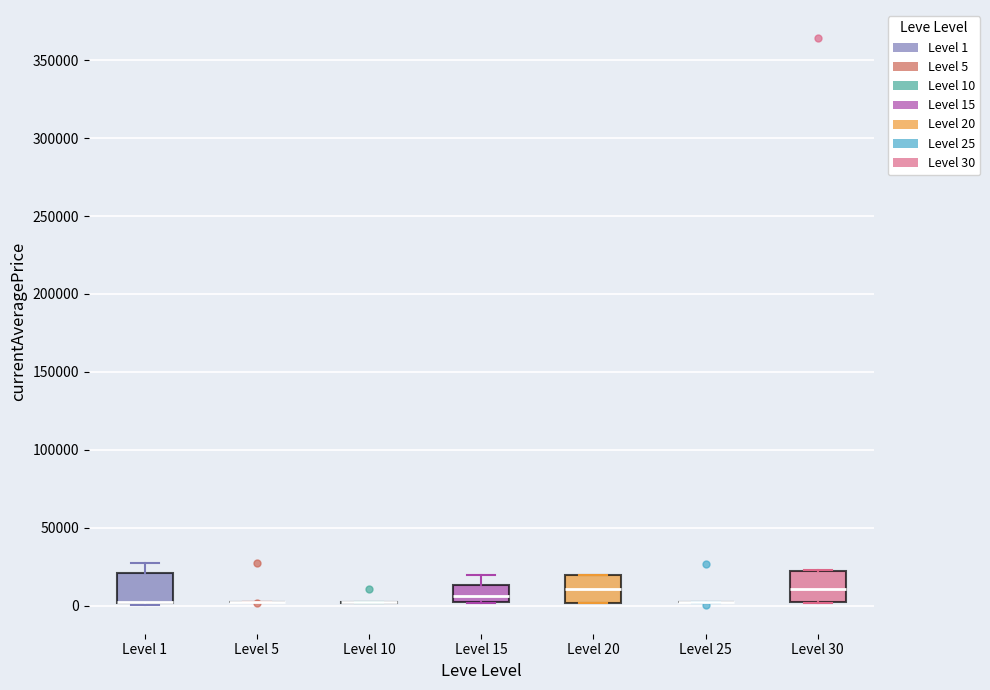

Reading left to right, read every box against the y-axis: the position of its median line, the range the box covers, and the ends of its whiskers. The values are not printed on the chart, so give them approximately, as read against the axis.

Level 1: median 0 (drawn on the box's lower edge), box 0 to 20000, whiskers 0 to 25000
Level 5: box collapsed to a line at 0, whiskers 0 to 5000
Level 10: box collapsed to a line at 0, whiskers 0 to 0
Level 15: median 5000 (inside the box), box 5000 to 15000, whiskers 0 to 20000
Level 20: median 10000, box 0 to 20000, whiskers 0 to 20000
Level 25: box collapsed to a line at 0, whiskers 0 to 0
Level 30: median 10000, box 0 to 20000, whiskers 0 to 25000